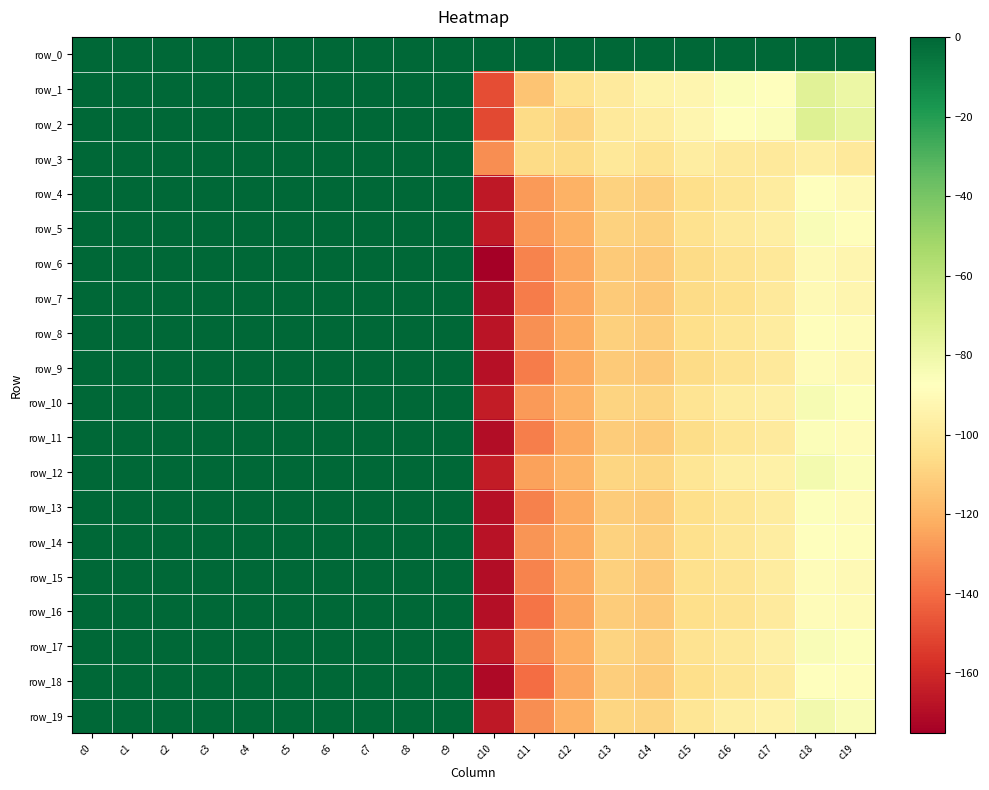

Reading left to right, transcribe all the data shown in this chart.

row_0: c0=0.0	c1=0.0	c2=0.0	c3=0.0	c4=0.0	c5=0.0	c6=0.0	c7=0.0	c8=0.0	c9=0.0	c10=0.0	c11=0.0	c12=0.0	c13=0.0	c14=0.0	c15=0.0	c16=0.0	c17=0.0	c18=0.0	c19=0.0
row_1: c0=0.0	c1=0.0	c2=0.0	c3=0.1	c4=0.0	c5=0.1	c6=0.0	c7=0.1	c8=0.0	c9=0.0	c10=-148.5	c11=-114.5	c12=-103.2	c13=-98.8	c14=-94.0	c15=-92.7	c16=-85.6	c17=-87.1	c18=-74.2	c19=-79.3
row_2: c0=0.0	c1=0.0	c2=0.0	c3=0.1	c4=0.0	c5=0.1	c6=0.0	c7=0.1	c8=0.0	c9=0.1	c10=-150.0	c11=-106.5	c12=-108.9	c13=-99.4	c14=-97.6	c15=-92.6	c16=-86.9	c17=-86.0	c18=-72.8	c19=-76.7
row_3: c0=0.0	c1=0.0	c2=0.0	c3=0.1	c4=0.0	c5=0.0	c6=0.0	c7=0.0	c8=0.0	c9=0.0	c10=-131.1	c11=-106.0	c12=-106.4	c13=-100.1	c14=-102.8	c15=-97.5	c16=-99.7	c17=-99.8	c18=-96.8	c19=-99.6
row_4: c0=0.0	c1=0.0	c2=0.0	c3=0.1	c4=0.0	c5=0.1	c6=0.0	c7=0.1	c8=0.0	c9=0.0	c10=-165.9	c11=-127.9	c12=-121.1	c13=-109.9	c14=-111.0	c15=-104.7	c16=-101.4	c17=-97.8	c18=-88.0	c19=-90.4
row_5: c0=0.0	c1=0.0	c2=0.0	c3=0.1	c4=0.0	c5=0.1	c6=0.0	c7=0.1	c8=0.0	c9=0.0	c10=-165.4	c11=-128.2	c12=-121.4	c13=-109.7	c14=-110.2	c15=-103.8	c16=-99.4	c17=-97.1	c18=-85.0	c19=-88.6
row_6: c0=0.0	c1=0.0	c2=0.0	c3=0.1	c4=0.0	c5=0.1	c6=0.0	c7=0.1	c8=0.0	c9=0.0	c10=-175.2	c11=-133.6	c12=-124.3	c13=-112.4	c14=-113.5	c15=-106.6	c16=-103.2	c17=-100.5	c18=-90.3	c19=-92.5
row_7: c0=0.0	c1=0.0	c2=0.0	c3=0.1	c4=0.0	c5=0.1	c6=0.0	c7=0.1	c8=0.0	c9=0.0	c10=-169.8	c11=-135.6	c12=-124.5	c13=-112.5	c14=-114.2	c15=-106.5	c16=-104.2	c17=-99.9	c18=-90.8	c19=-92.3
row_8: c0=0.0	c1=0.0	c2=0.0	c3=0.1	c4=0.0	c5=0.1	c6=0.0	c7=0.1	c8=0.0	c9=0.0	c10=-167.3	c11=-130.6	c12=-122.5	c13=-110.5	c14=-111.7	c15=-104.7	c16=-101.6	c17=-98.0	c18=-88.6	c19=-89.4
row_9: c0=0.0	c1=0.0	c2=0.0	c3=0.1	c4=0.0	c5=0.1	c6=0.0	c7=0.1	c8=0.0	c9=0.0	c10=-168.4	c11=-135.6	c12=-123.4	c13=-112.6	c14=-113.2	c15=-106.1	c16=-103.0	c17=-99.4	c18=-89.1	c19=-91.3
row_10: c0=0.0	c1=0.0	c2=0.0	c3=0.1	c4=0.0	c5=0.1	c6=0.0	c7=0.1	c8=0.0	c9=0.0	c10=-164.8	c11=-127.3	c12=-120.5	c13=-108.9	c14=-109.2	c15=-102.6	c16=-98.3	c17=-95.9	c18=-83.7	c19=-86.7
row_11: c0=0.0	c1=0.0	c2=0.0	c3=0.1	c4=0.0	c5=0.1	c6=0.0	c7=0.1	c8=0.0	c9=0.0	c10=-169.7	c11=-134.9	c12=-123.7	c13=-111.7	c14=-112.6	c15=-105.4	c16=-101.6	c17=-98.6	c18=-85.7	c19=-89.2
row_12: c0=0.0	c1=0.0	c2=0.0	c3=0.1	c4=0.0	c5=0.1	c6=0.0	c7=0.1	c8=0.0	c9=0.0	c10=-164.5	c11=-125.4	c12=-120.1	c13=-108.5	c14=-108.3	c15=-101.9	c16=-97.0	c17=-95.1	c18=-82.2	c19=-85.8
row_13: c0=0.0	c1=0.0	c2=0.0	c3=0.1	c4=0.0	c5=0.1	c6=0.0	c7=0.1	c8=0.0	c9=0.0	c10=-168.5	c11=-134.3	c12=-123.4	c13=-111.9	c14=-112.5	c15=-105.1	c16=-101.8	c17=-98.2	c18=-86.8	c19=-89.1
row_14: c0=0.0	c1=0.0	c2=0.0	c3=0.1	c4=0.0	c5=0.1	c6=0.0	c7=0.1	c8=0.0	c9=0.0	c10=-168.1	c11=-129.2	c12=-122.5	c13=-109.9	c14=-111.3	c15=-104.0	c16=-100.6	c17=-97.4	c18=-87.0	c19=-88.2
row_15: c0=0.0	c1=0.0	c2=0.0	c3=0.1	c4=0.0	c5=0.1	c6=0.0	c7=0.0	c8=0.0	c9=0.0	c10=-169.8	c11=-133.9	c12=-123.7	c13=-110.2	c14=-112.9	c15=-104.2	c16=-102.5	c17=-98.0	c18=-89.3	c19=-90.7
row_16: c0=0.0	c1=0.0	c2=0.0	c3=0.1	c4=0.0	c5=0.1	c6=0.0	c7=0.1	c8=0.0	c9=0.0	c10=-169.5	c11=-137.7	c12=-124.6	c13=-112.0	c14=-113.4	c15=-105.1	c16=-102.6	c17=-98.5	c18=-88.9	c19=-90.0
row_17: c0=0.0	c1=0.0	c2=0.0	c3=0.1	c4=0.0	c5=0.1	c6=0.0	c7=0.1	c8=0.0	c9=0.0	c10=-164.9	c11=-132.1	c12=-122.3	c13=-109.4	c14=-111.2	c15=-102.8	c16=-100.0	c17=-96.2	c18=-85.4	c19=-86.6
row_18: c0=0.0	c1=0.0	c2=0.0	c3=0.1	c4=0.0	c5=0.1	c6=0.0	c7=0.1	c8=0.0	c9=0.0	c10=-171.1	c11=-139.7	c12=-124.2	c13=-111.2	c14=-112.8	c15=-104.8	c16=-101.6	c17=-98.0	c18=-87.2	c19=-88.9
row_19: c0=0.0	c1=0.0	c2=0.0	c3=0.1	c4=0.0	c5=0.1	c6=0.0	c7=0.1	c8=0.0	c9=0.0	c10=-166.1	c11=-130.8	c12=-121.7	c13=-108.3	c14=-109.0	c15=-101.3	c16=-96.6	c17=-94.6	c18=-81.7	c19=-85.0